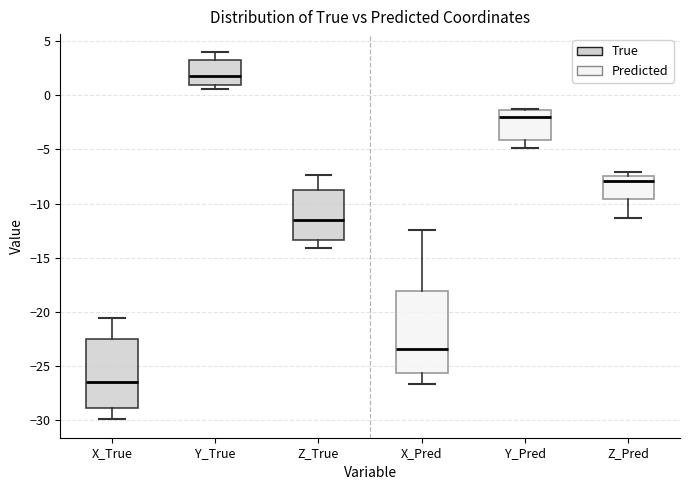

Which box is the tallest, from its lower edge to its upper edge?

X_Pred